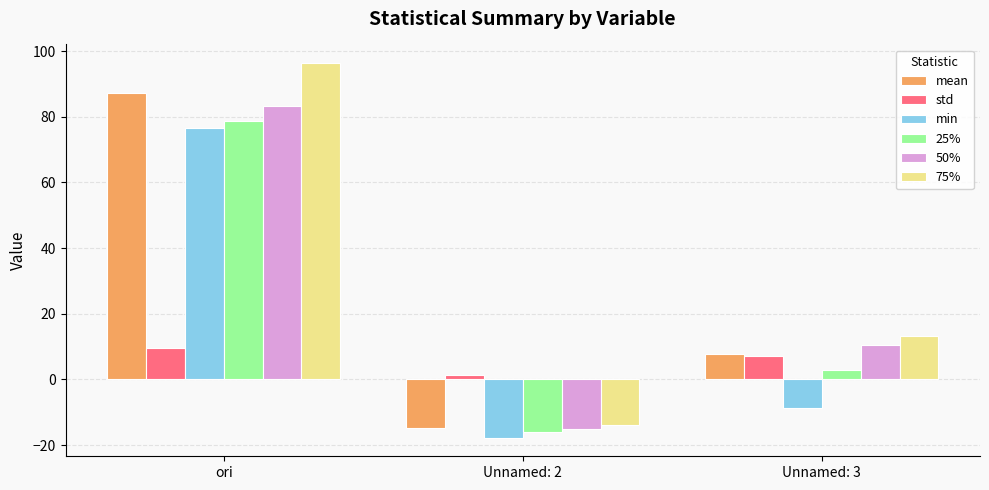

What is the spread (max minus min) of values at ori?

86.9